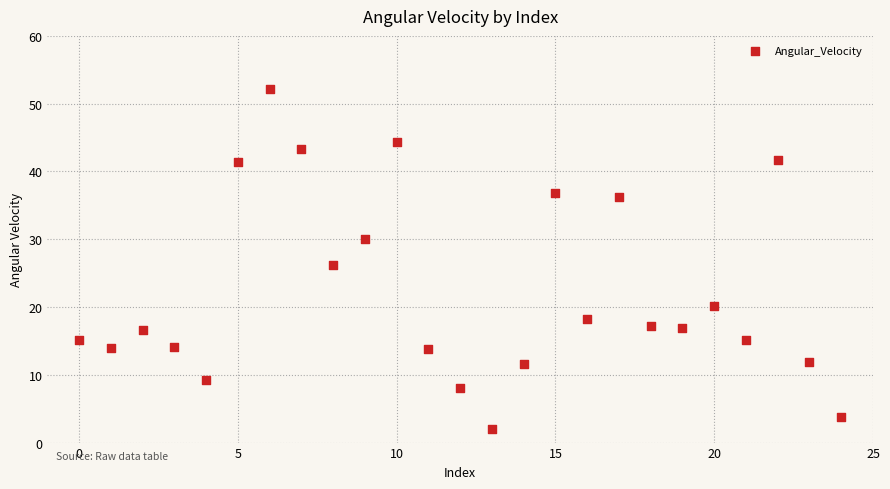

What Y value in the scatter plot is closest to 27?

26.3